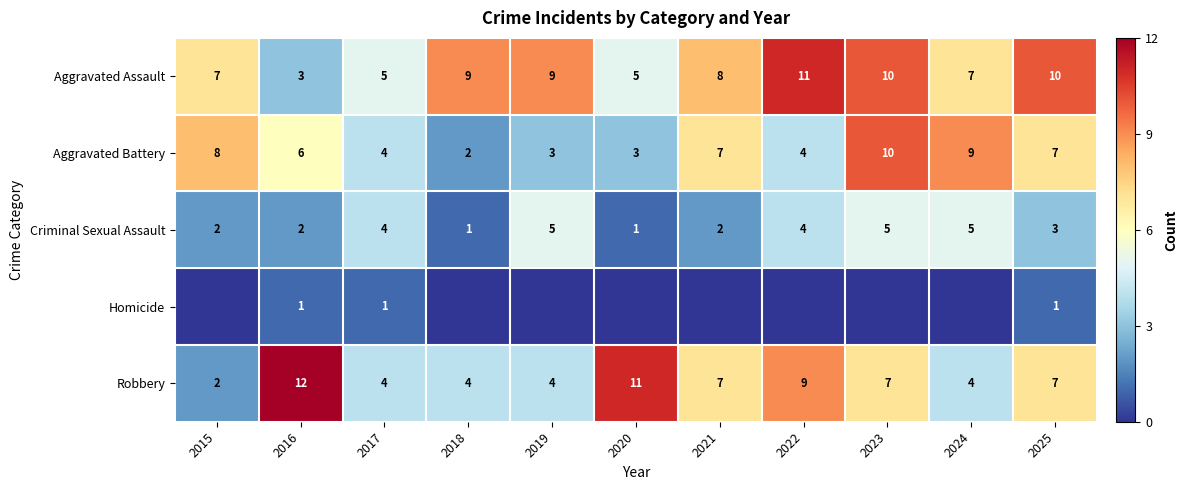

Where is Criminal Sexual Assault nearest to the value 3?

2025